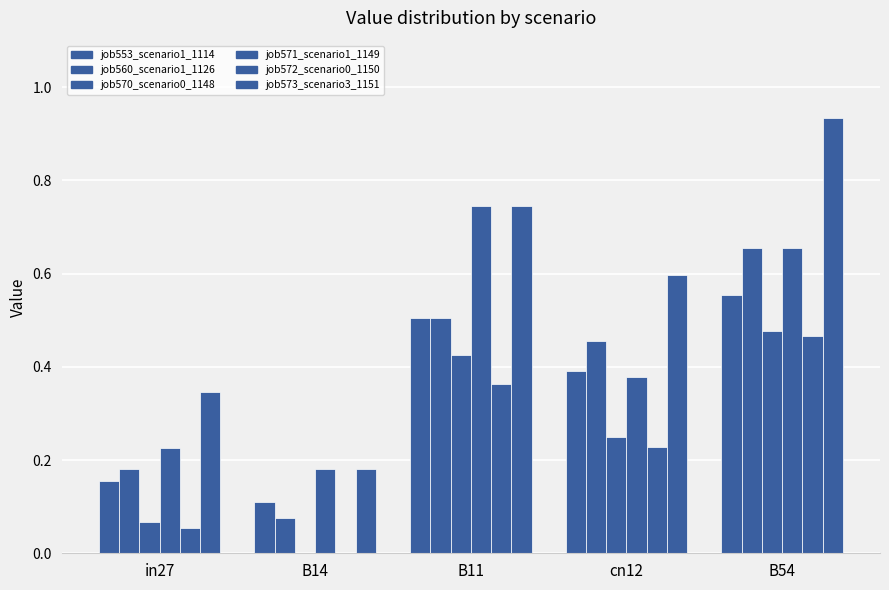

At which label does job570_scenario0_1148 reach its minimum?

B14